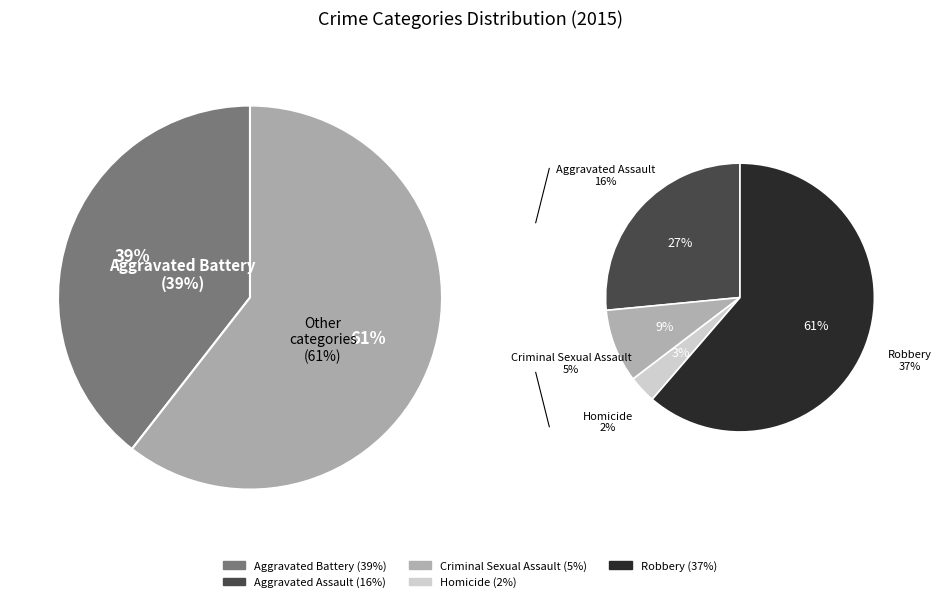

Is the sum of Aggravated Battery and Criminal Sexual Assault greater than half?

No